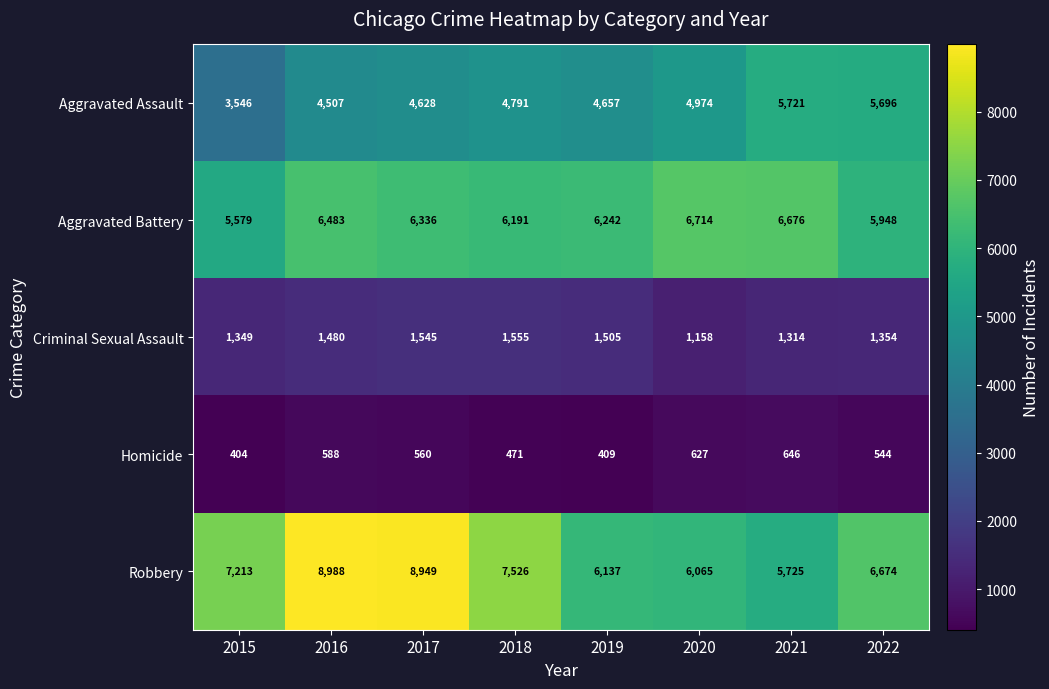

At how many categories does at least one series exceed 4986?

8